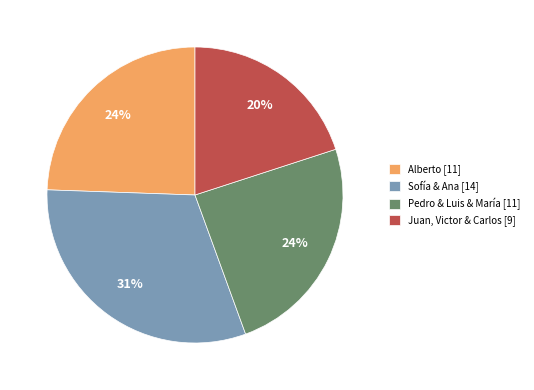

Which slice is the largest?

Sofía & Ana [14]